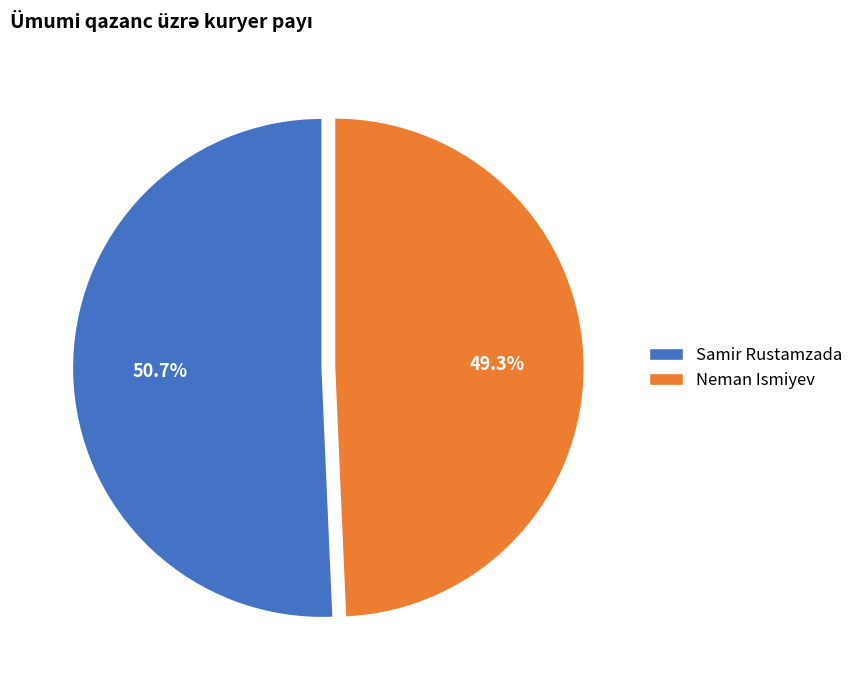

What is the ratio of the value at Neman Ismiyev to the value at Samir Rustamzada?

1.0